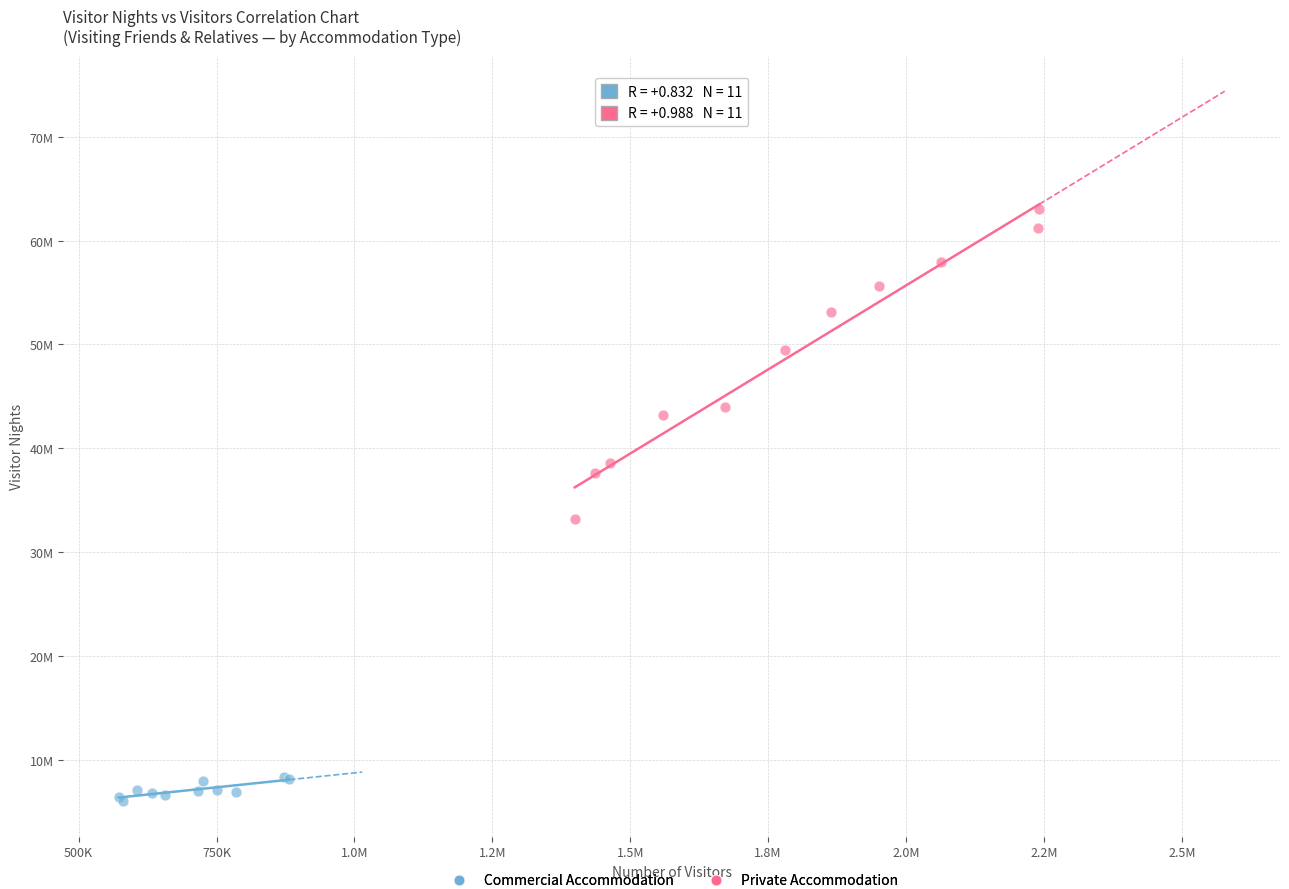

Which series reaches the minimum Y coordinate?

Commercial Accommodation